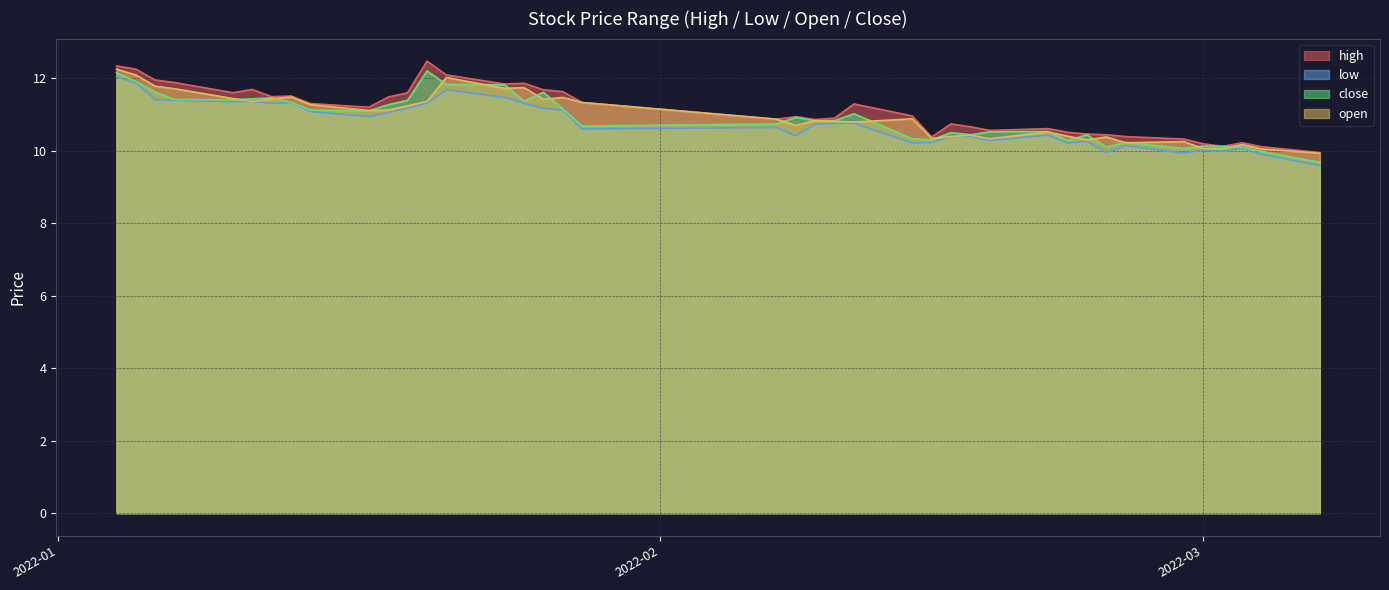

At which category is the sum across all series the highest?

2022-01-04